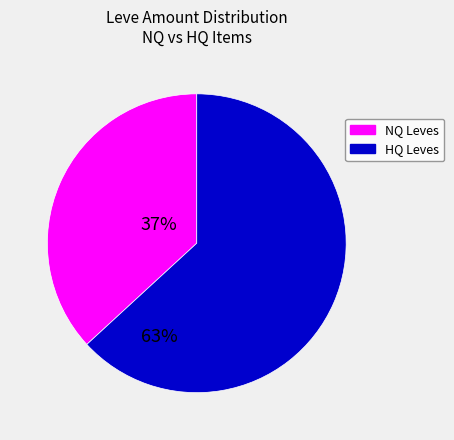

Combined, do NQ Leves and HQ Leves account for over 50%?

Yes